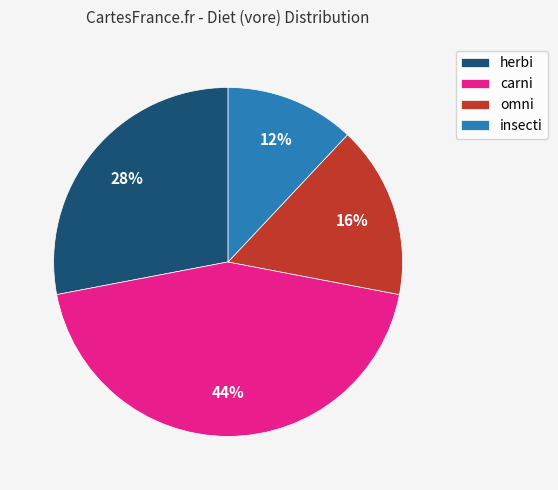

Does insecti account for over 50% of the chart?

No